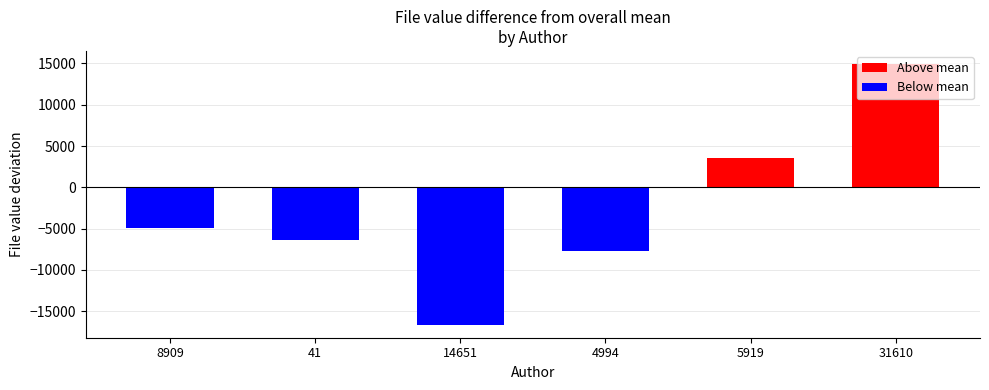

What is the label of the 3rd bar from the left?

14651